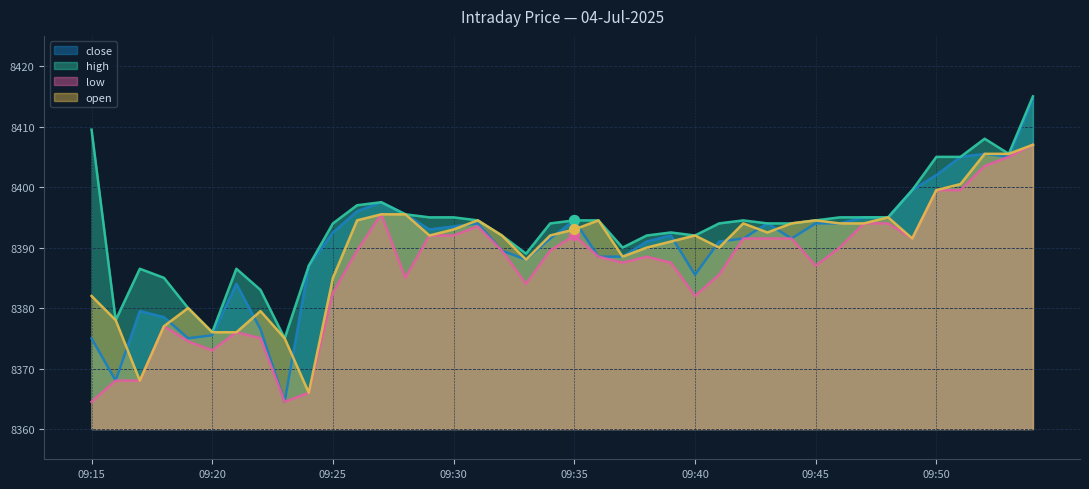

Which series reaches the minimum Y coordinate?

close